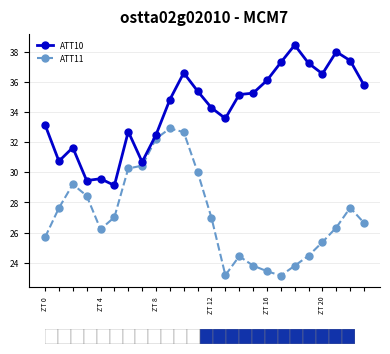

At which category does the chart reach its peak across all series?

18